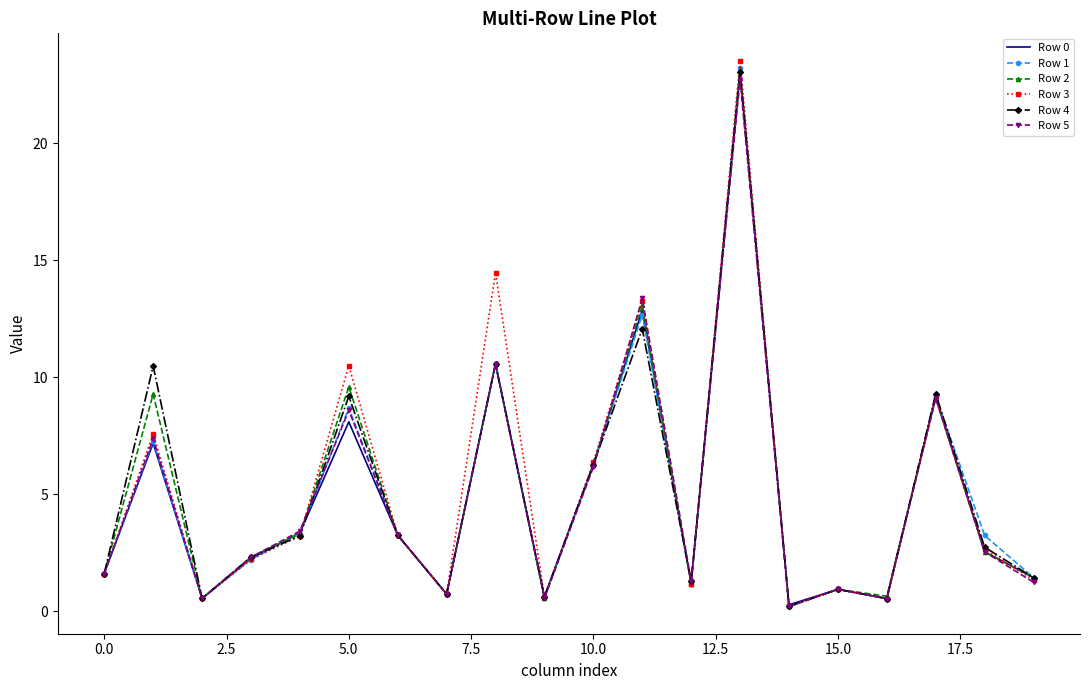

Which series has the widest spread of values?

Row 3